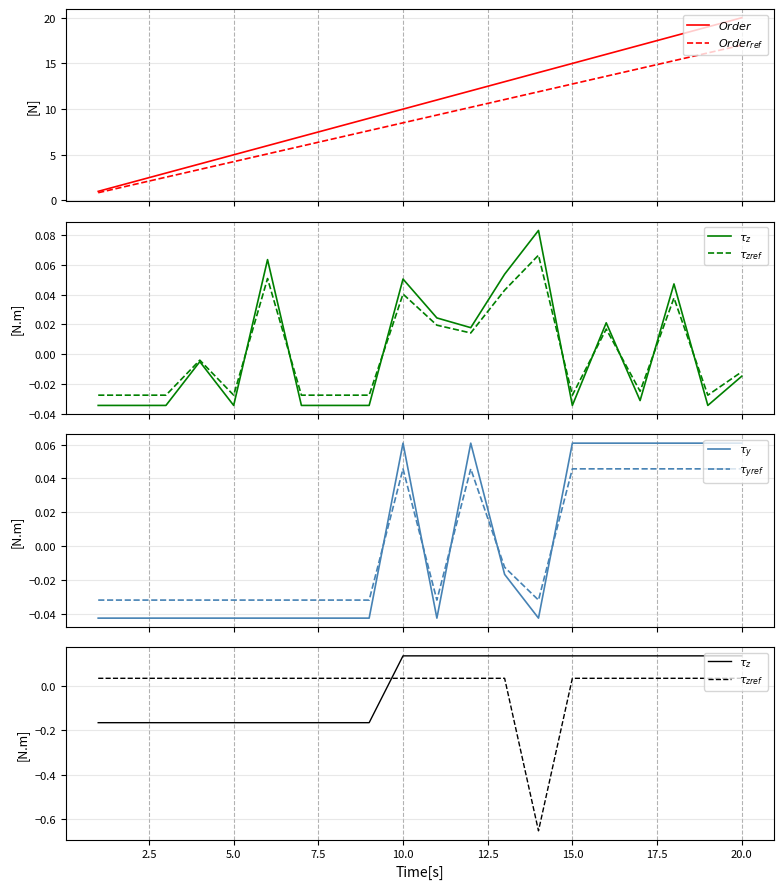

At how many categories does at least one series exceed 13?

7